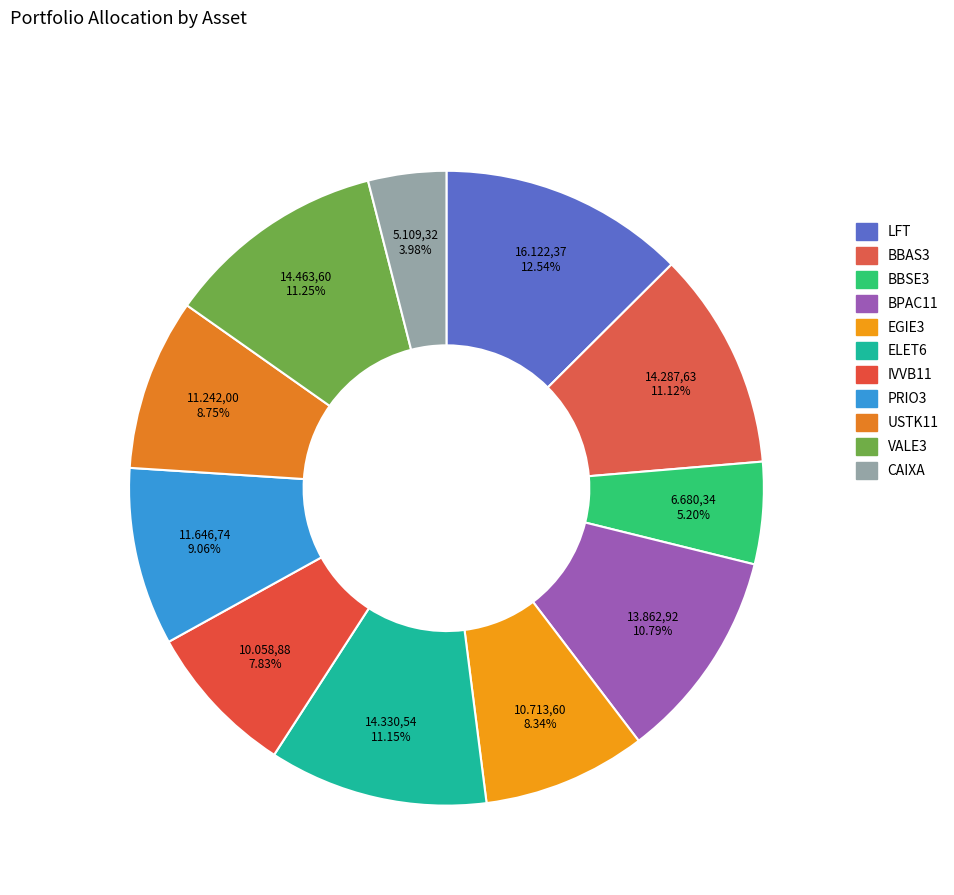

Count the number of slices in the pie.

11